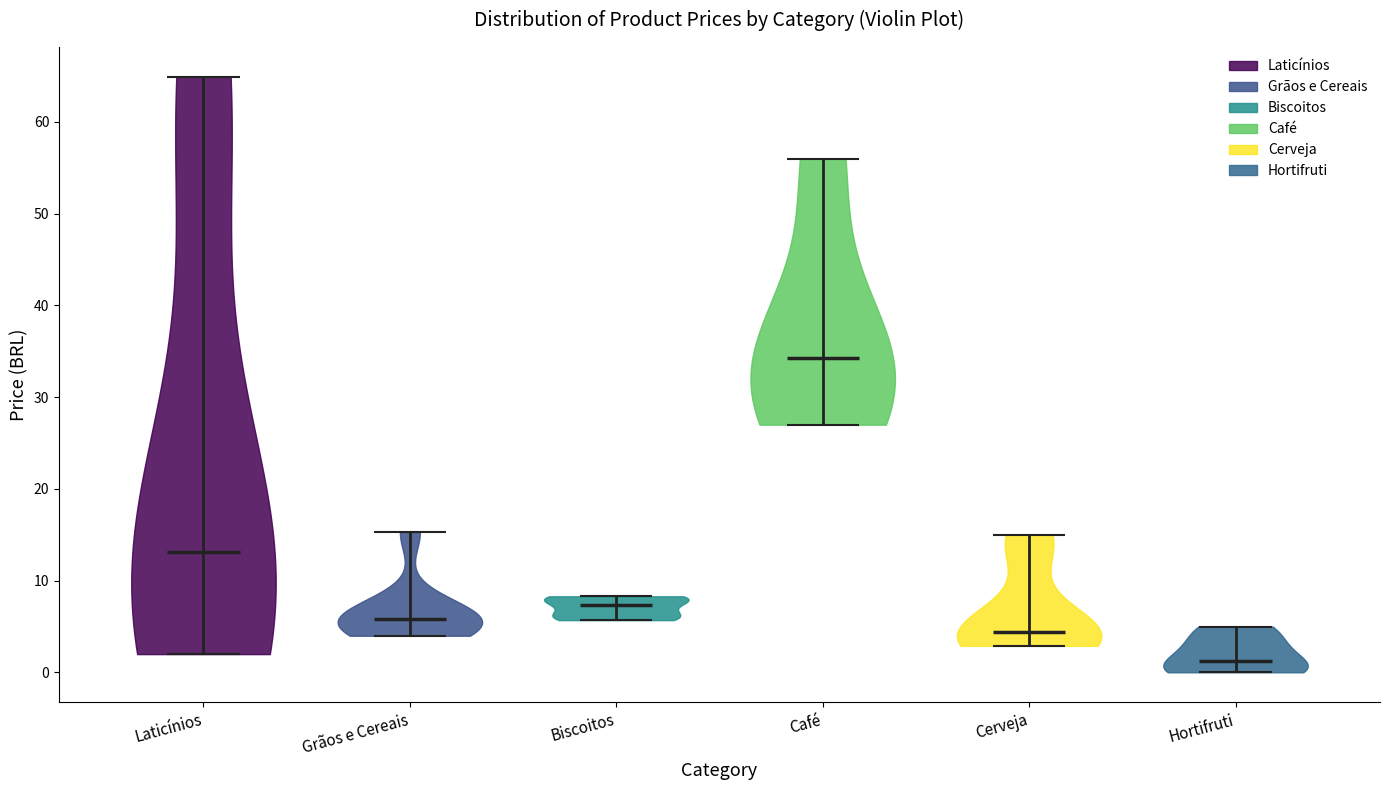

Reading left to right, read every violin against the y-axis: where its median line is, and the lowest and highest points it reaches. The values are not printed on the chart, so give them approximately, as read against the axis.

Laticínios: median line 13, lowest point 2, highest point 65
Grãos e Cereais: median line 6, lowest point 4, highest point 15
Biscoitos: median line 7, lowest point 6, highest point 8
Café: median line 34, lowest point 27, highest point 56
Cerveja: median line 4, lowest point 3, highest point 15
Hortifruti: median line 1, lowest point 0, highest point 5